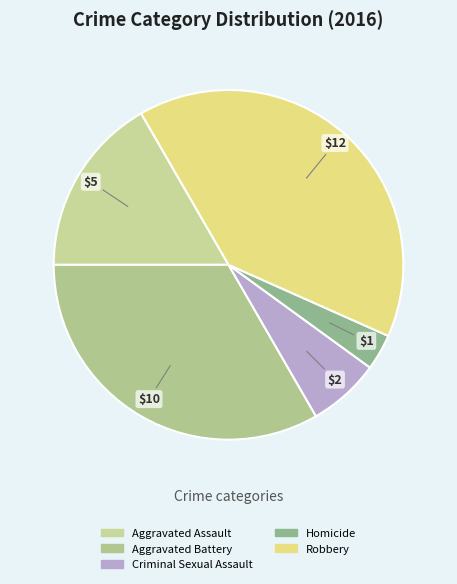

Rank the categories by value from lowest to highest.

Homicide, Criminal Sexual Assault, Aggravated Assault, Aggravated Battery, Robbery